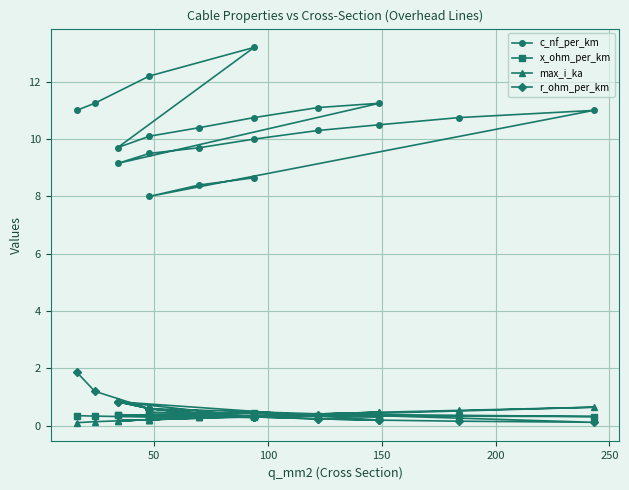

Count the number of categories in the chart.

21